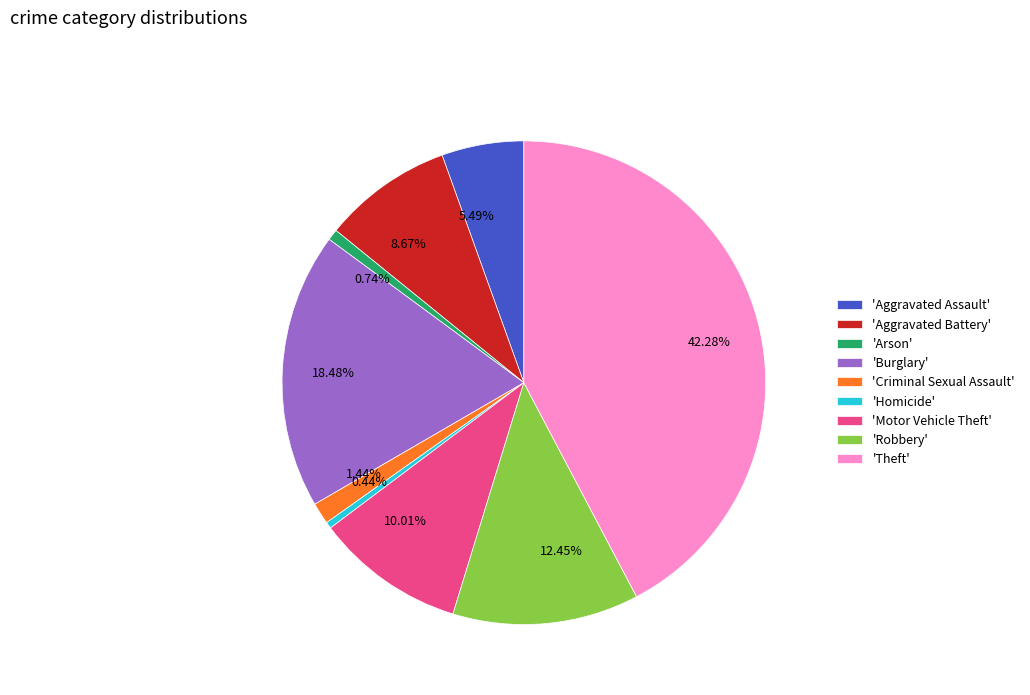

Is there any slice that represents more than half of the pie?

No